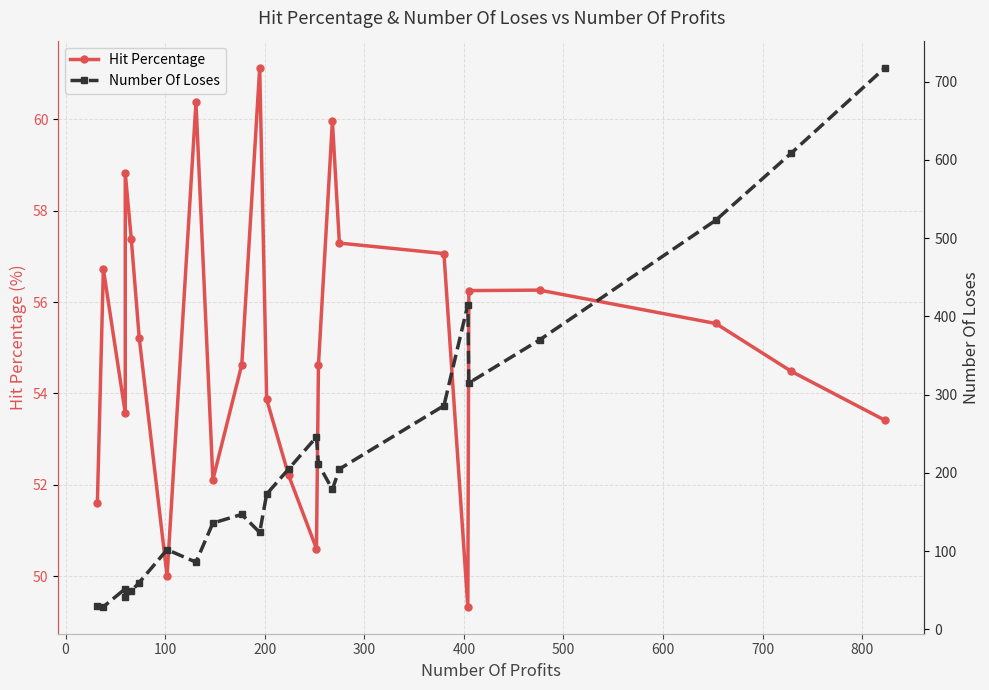

What is the sum of all Number Of Loses values?

5312.0